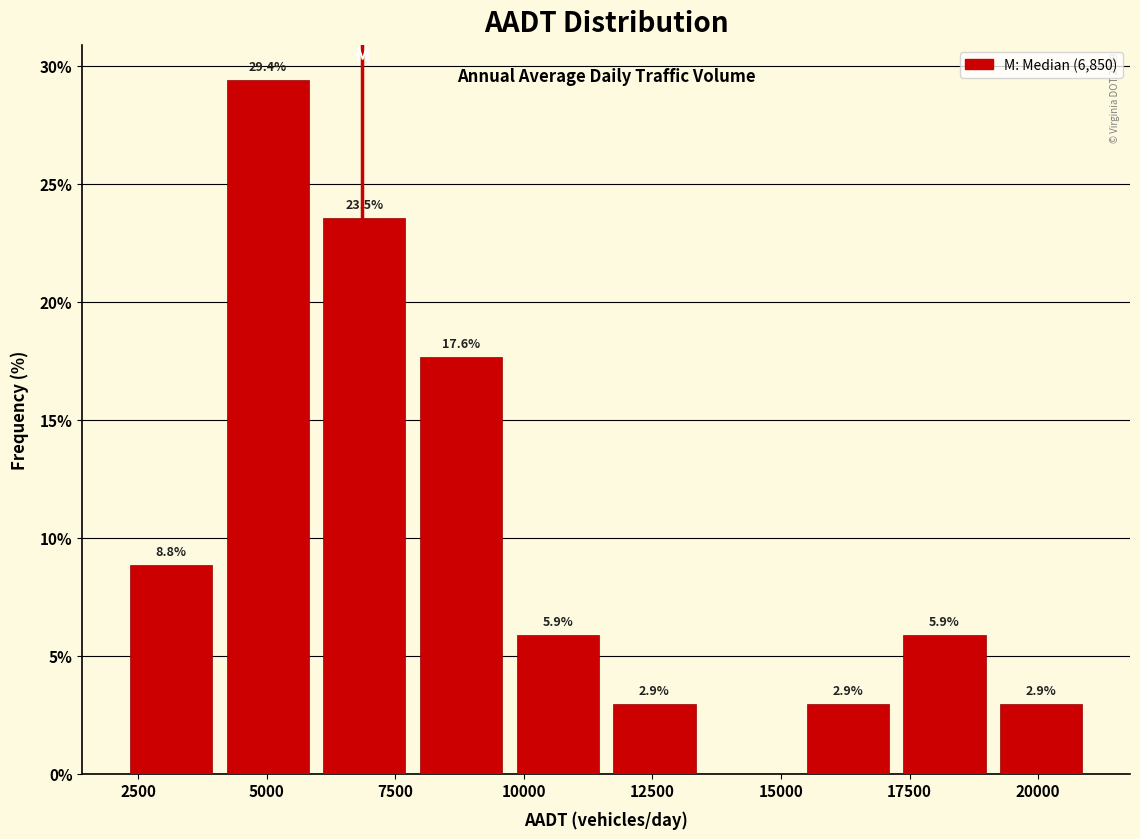

Read against the x-axis, roughly where is the centre of the tallest bar?

5000